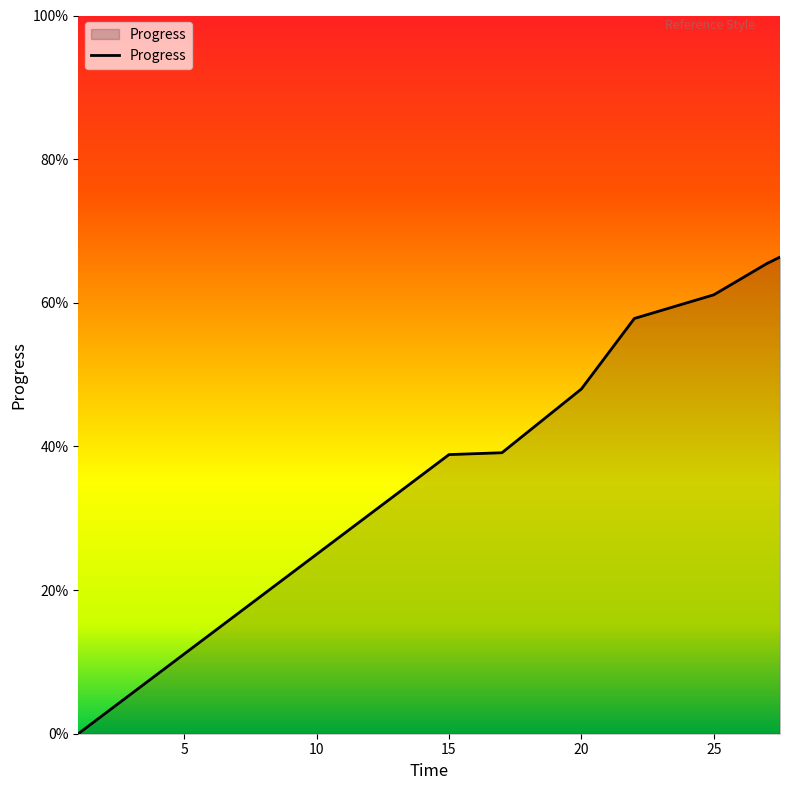

Reading left to right, extract all data points from this chart.

1=0.0	15=0.4	17=0.4	20=0.5	22=0.6	25=0.6	27=0.7	27.5=0.7